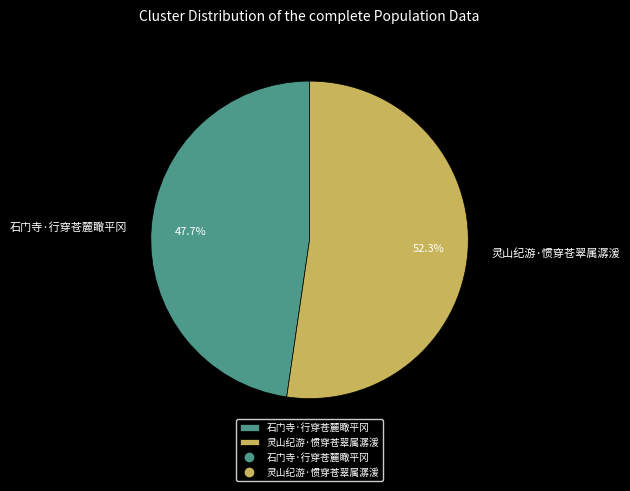

To the nearest percent, what is the difference between the largest and smallest slice percentages?

5%